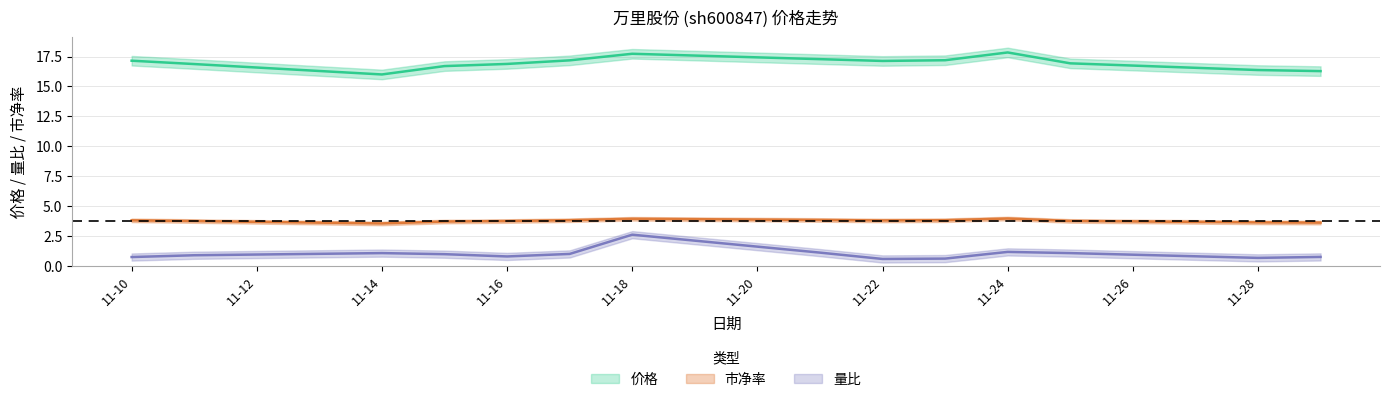

At how many categories does at least one series exceed 10?

14